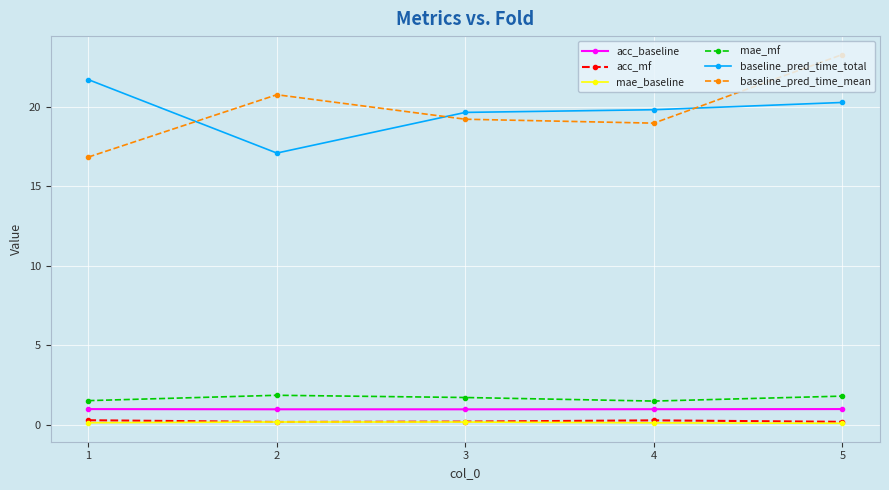

At which category is the sum across all series the highest?

5